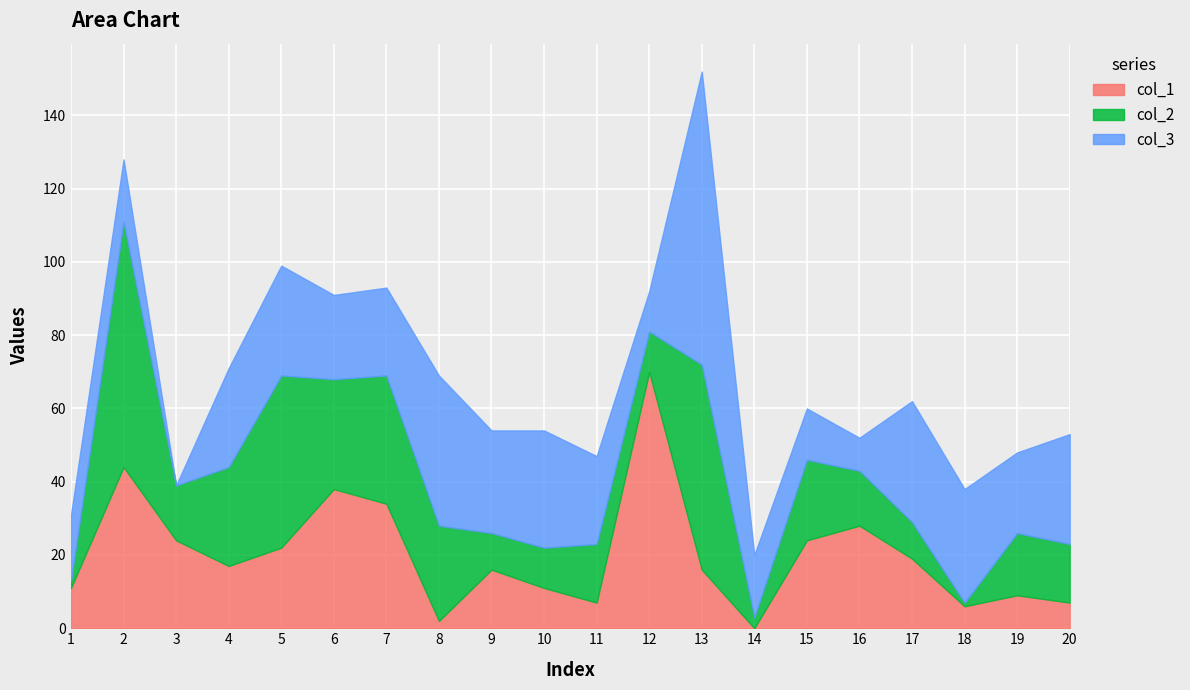

After their last crossing, which series has the higher values: col_2 or col_3?

col_3